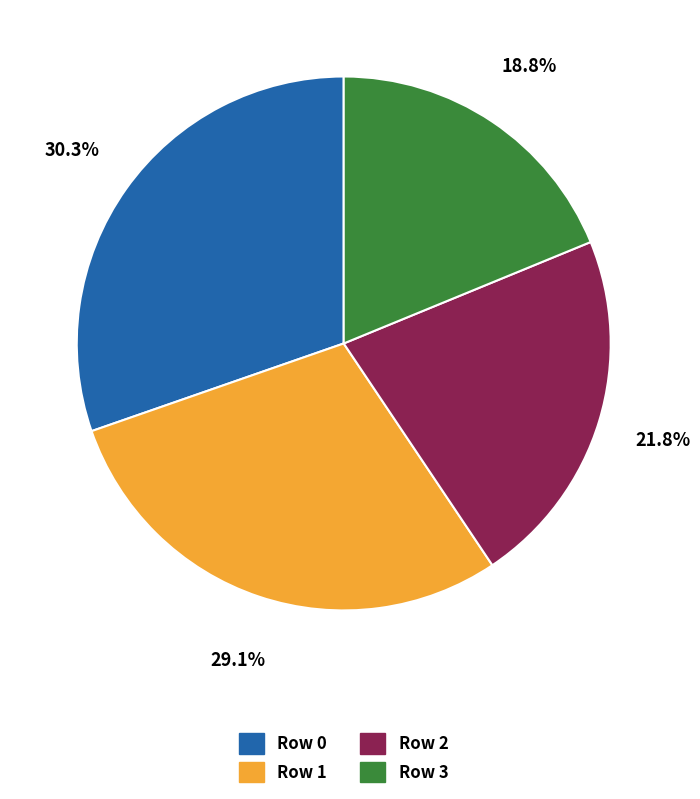

Do Row 1 and Row 3 together represent more than half of the pie?

No